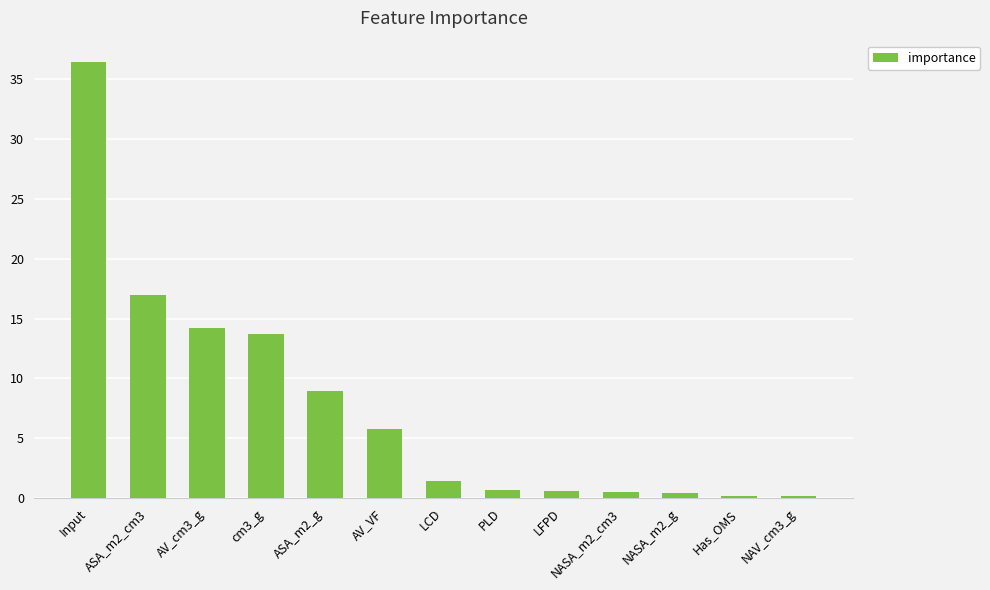

Where is the data nearest to the value 18?

ASA_m2_cm3